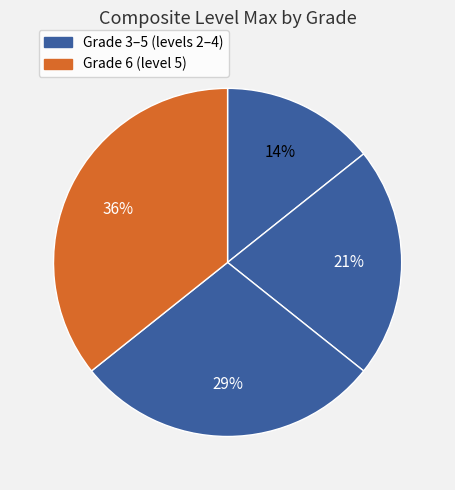

How many segments does this pie chart have?

4